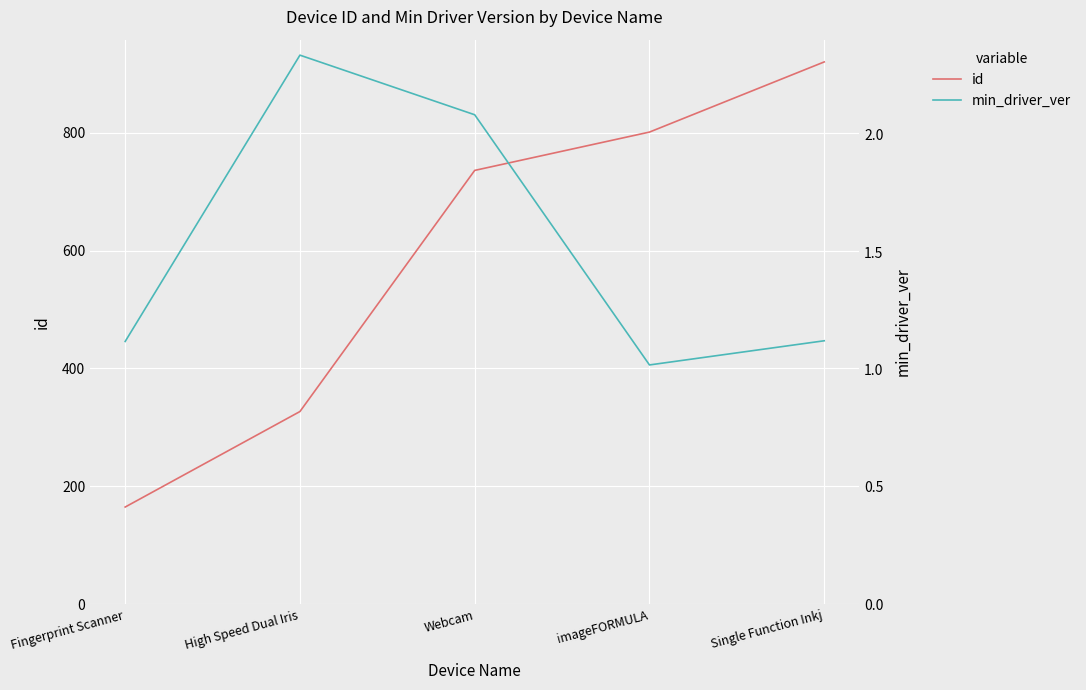

Rank the series by their maximum value, from lowest to highest.

min_driver_ver, id